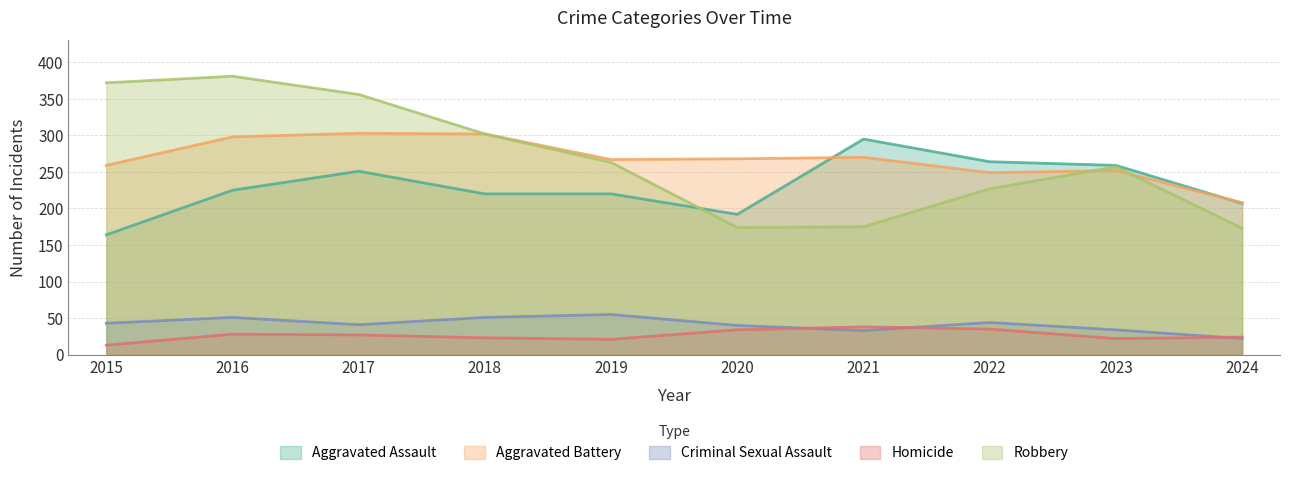

At how many categories does at least one series exceed 244?

9